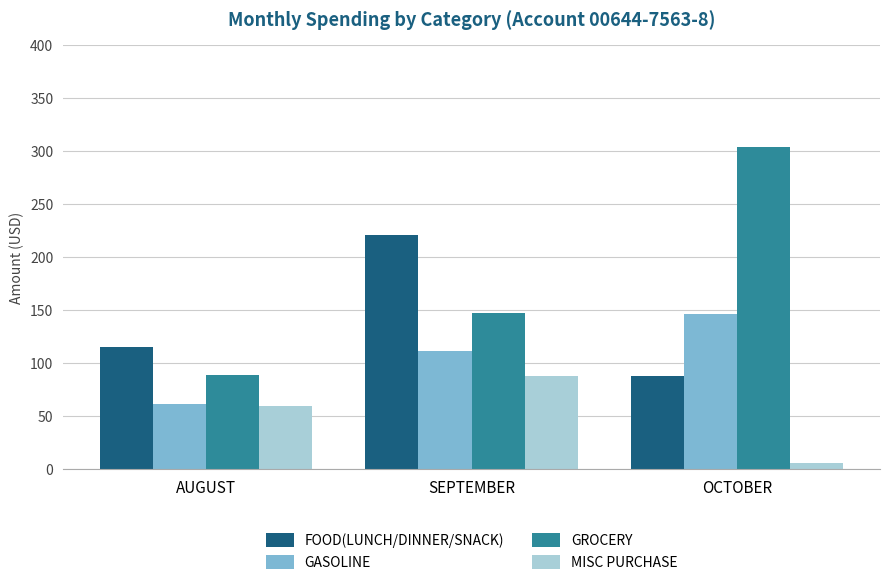

Which category has the lowest value across all series?

OCTOBER